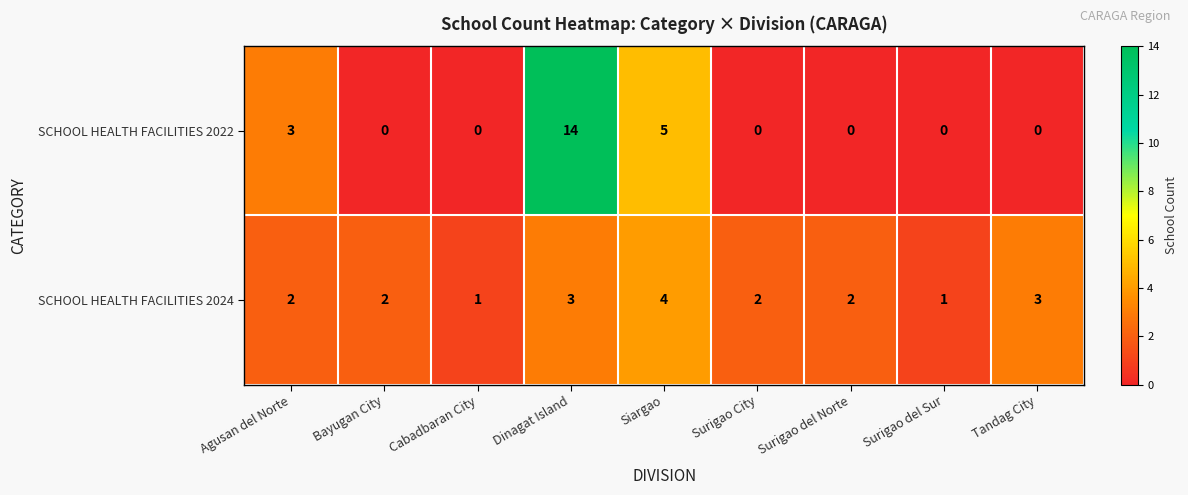

Which series has the largest total across all categories?

SCHOOL HEALTH FACILITIES 2022